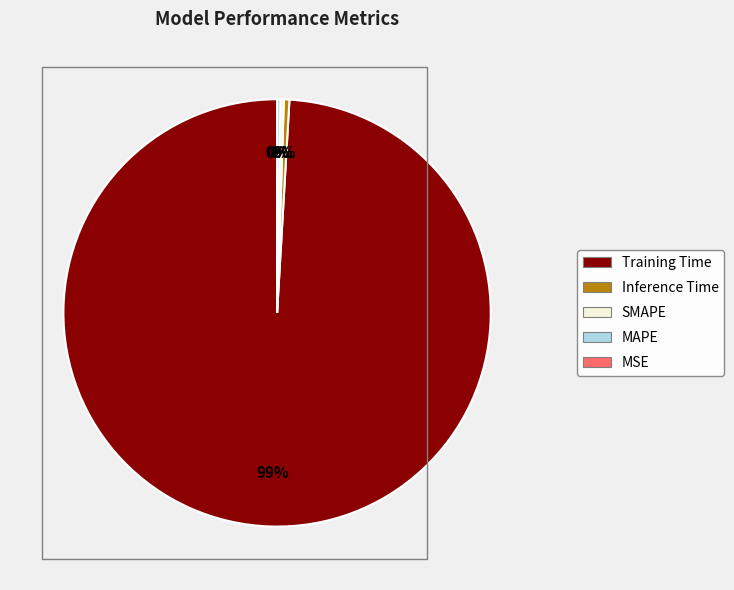

Combined, what portion of the pie is SMAPE and Training Time?

99.3%